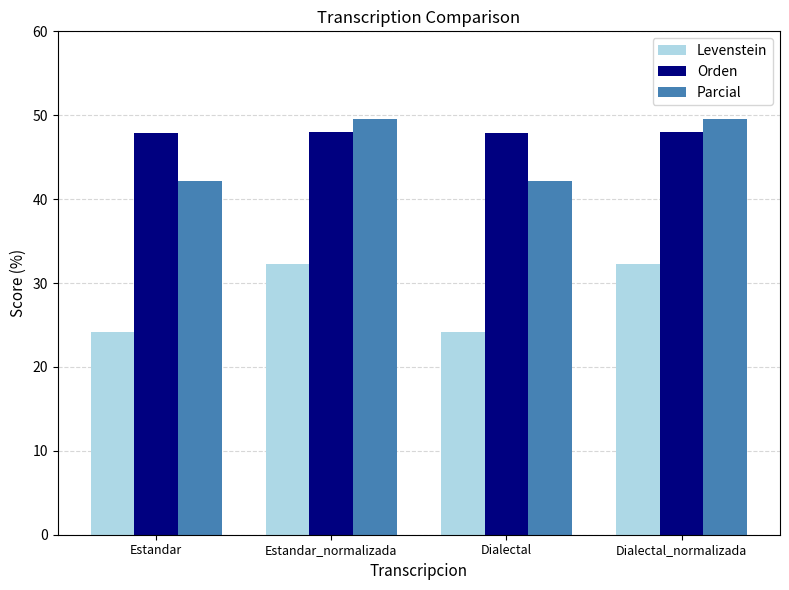

How many groups of bars are there?

4